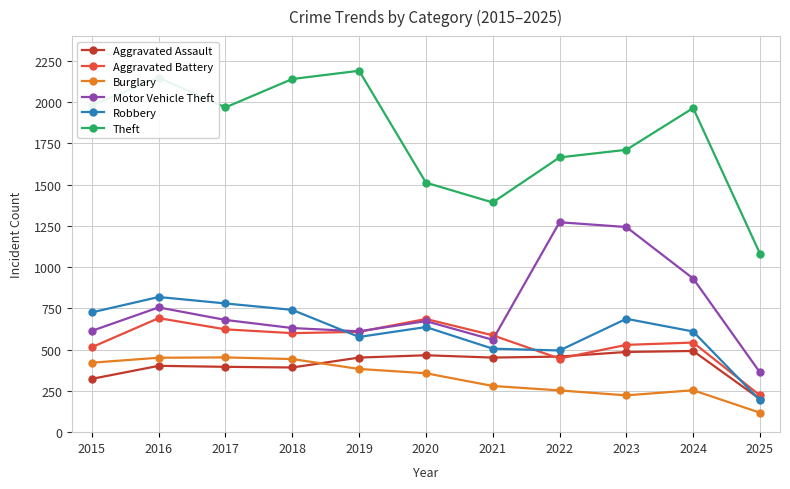

At which label is Motor Vehicle Theft closest to 817?

2016